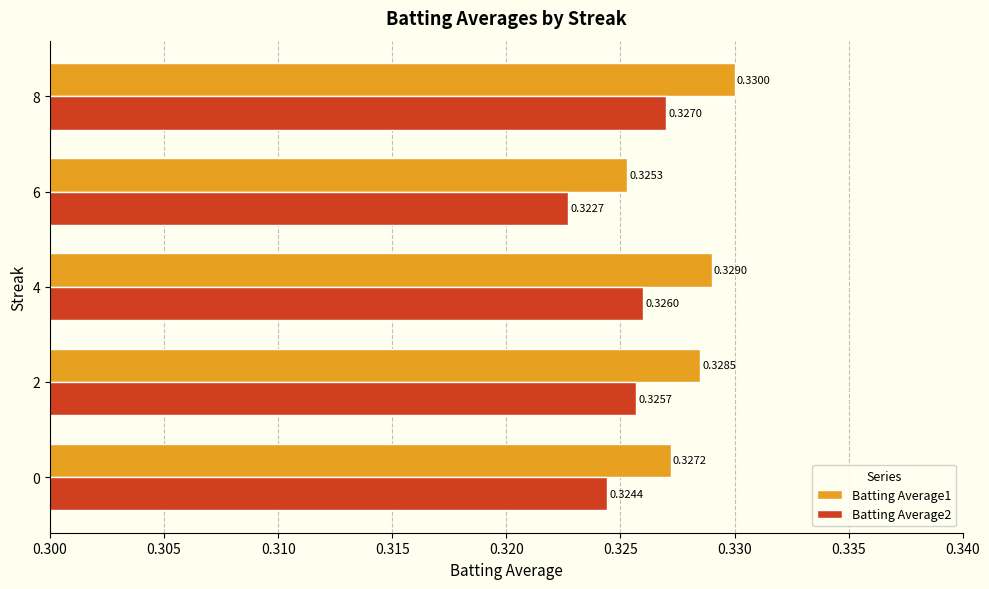

What is the sum of the Batting Average1 values at 6 and 2?

0.7